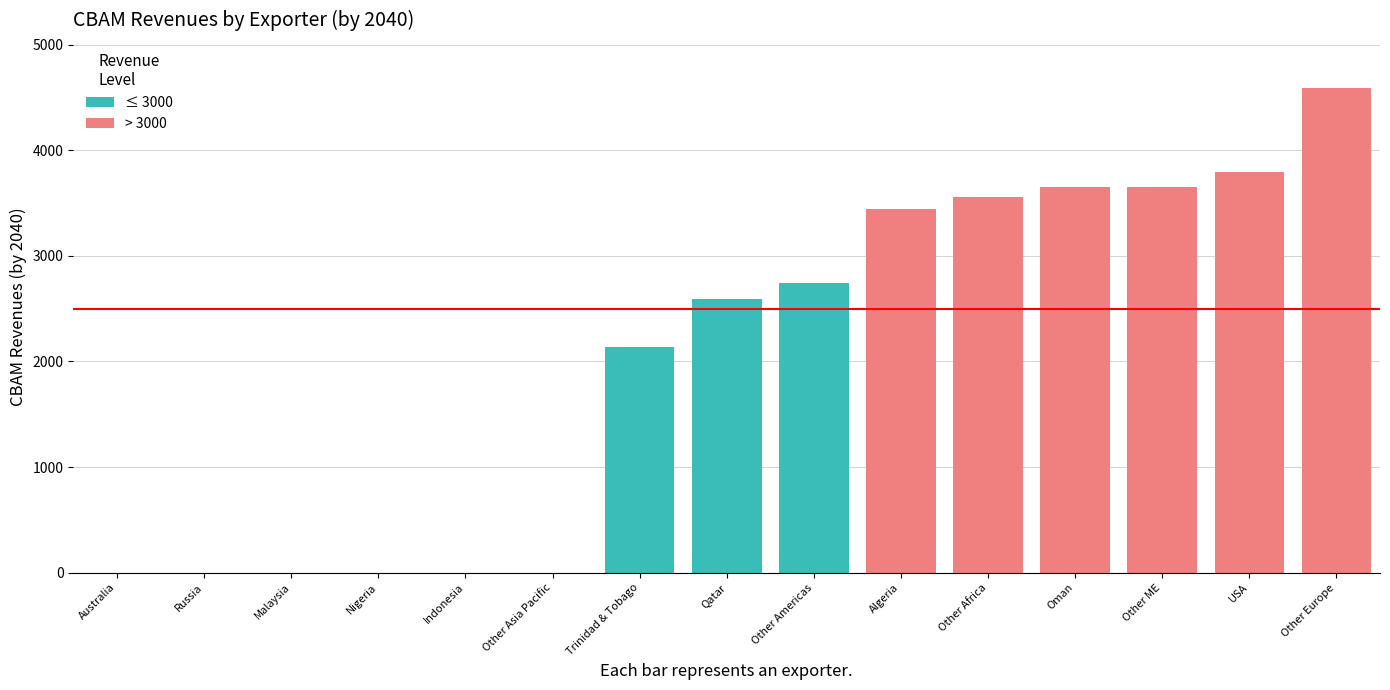

What is the maximum value shown in the chart?

4585.2